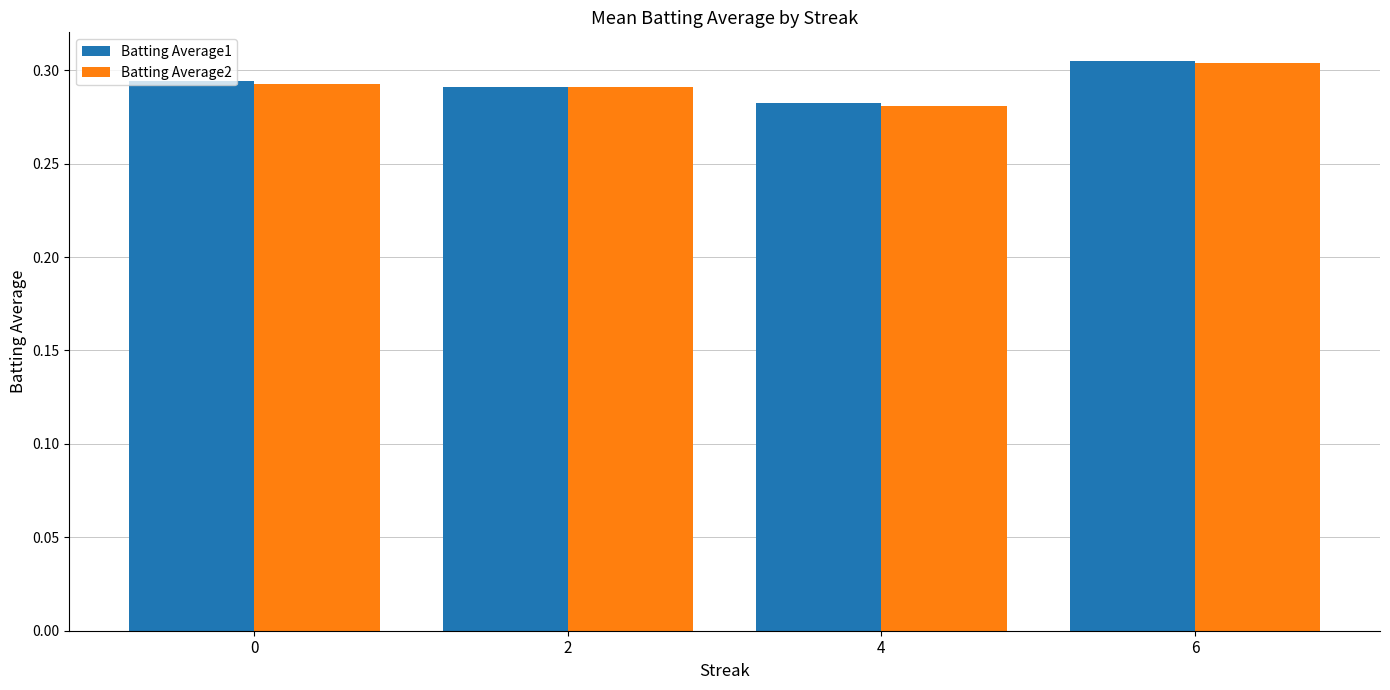

At which label does Batting Average1 reach its peak?

6